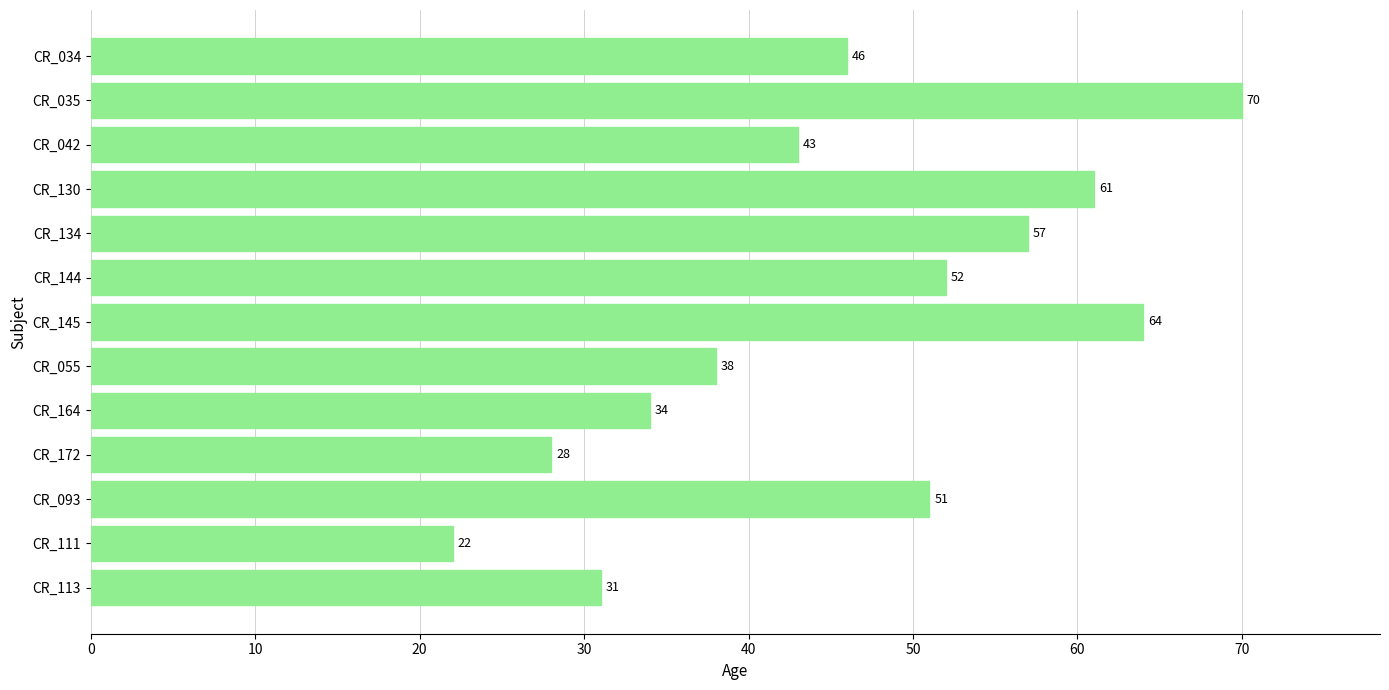

What is the difference between the second highest and minimum values?

42